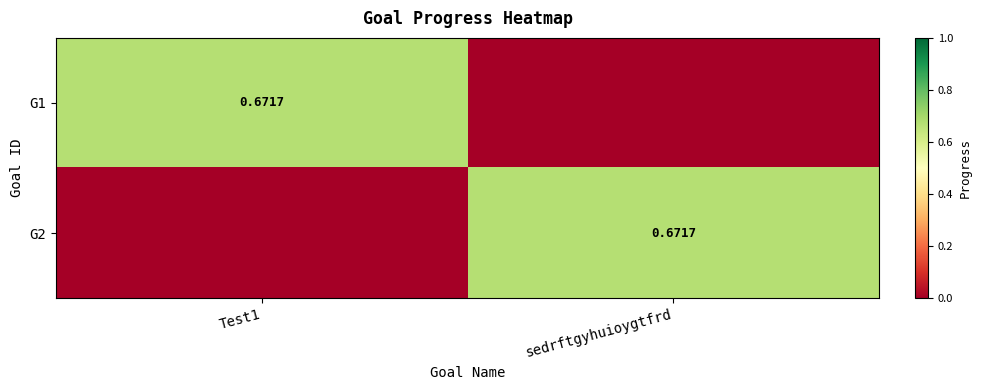

Is the value of G2 at sedrftgyhuioygtfrd greater than the value of G1 at Test1?

No